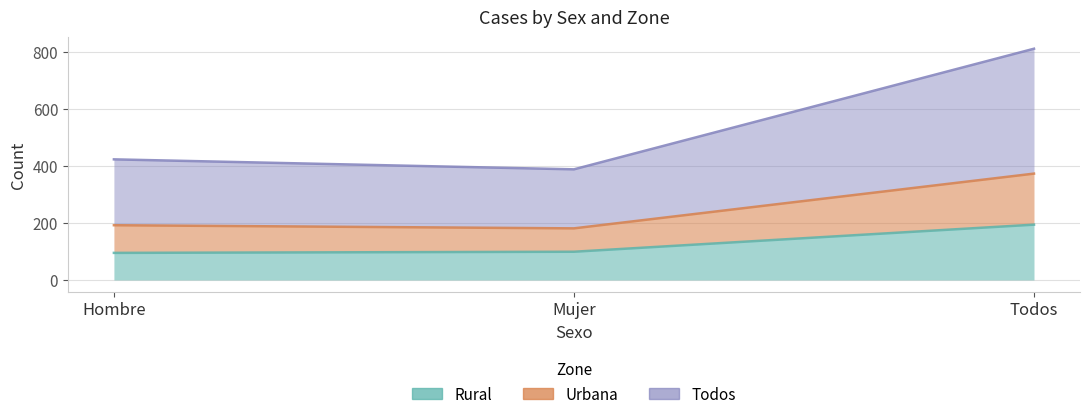

At which label is Rural closest to 144?

Mujer